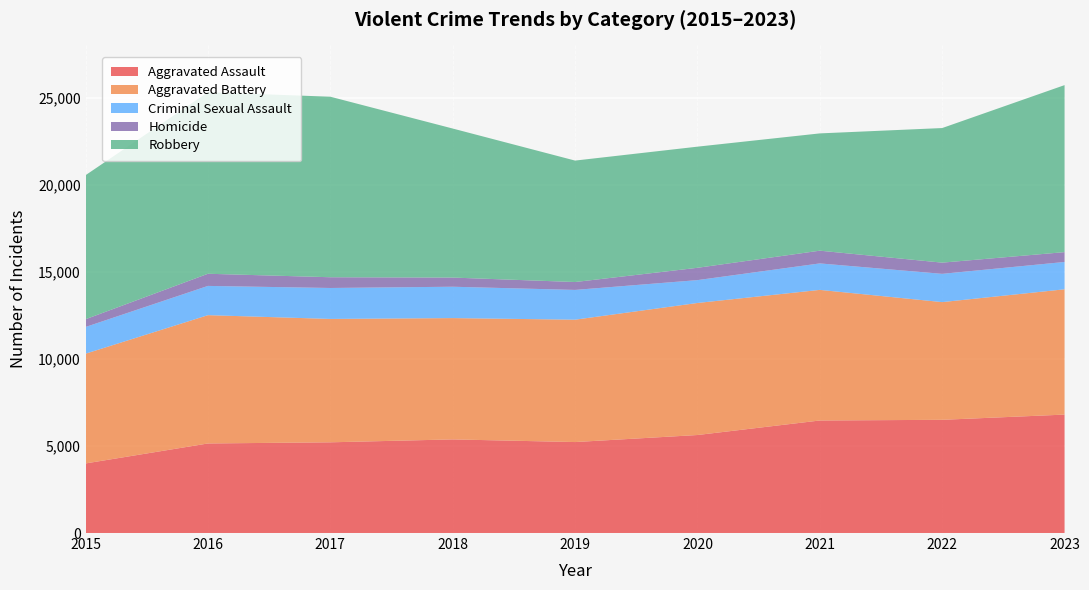

Reading left to right, what are all the values shown in this chart?

Aggravated Assault: 3996	5143	5209	5376	5224	5628	6462	6501	6801
Aggravated Battery: 6303	7368	7085	6966	7027	7582	7500	6759	7195
Criminal Sexual Assault: 1534	1679	1777	1801	1709	1313	1520	1623	1569
Homicide: 444	698	617	526	453	707	731	643	565
Robbery: 8272	10425	10366	8558	6974	6956	6735	7729	9590